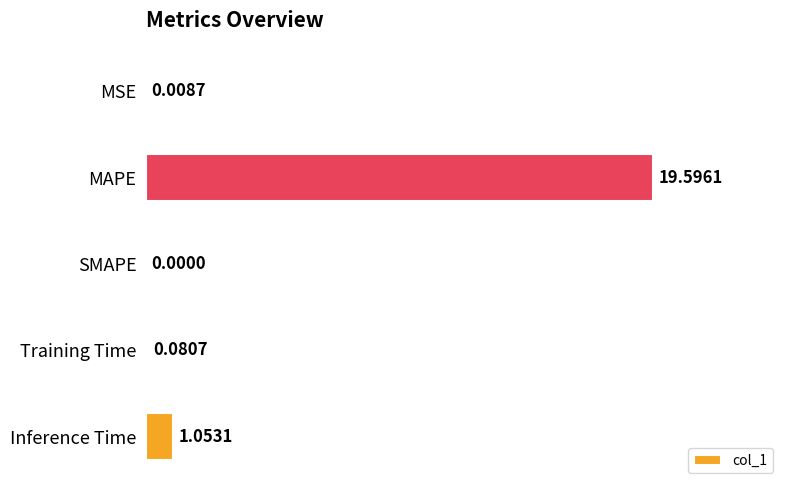

What is the sum of all values?

20.7